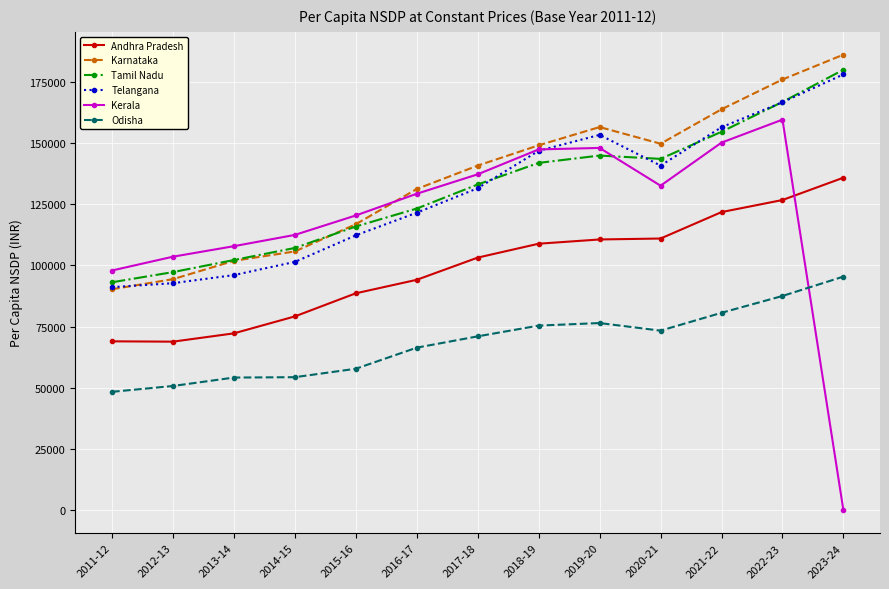

How many values in the Karnataka series exceed 140746?

7